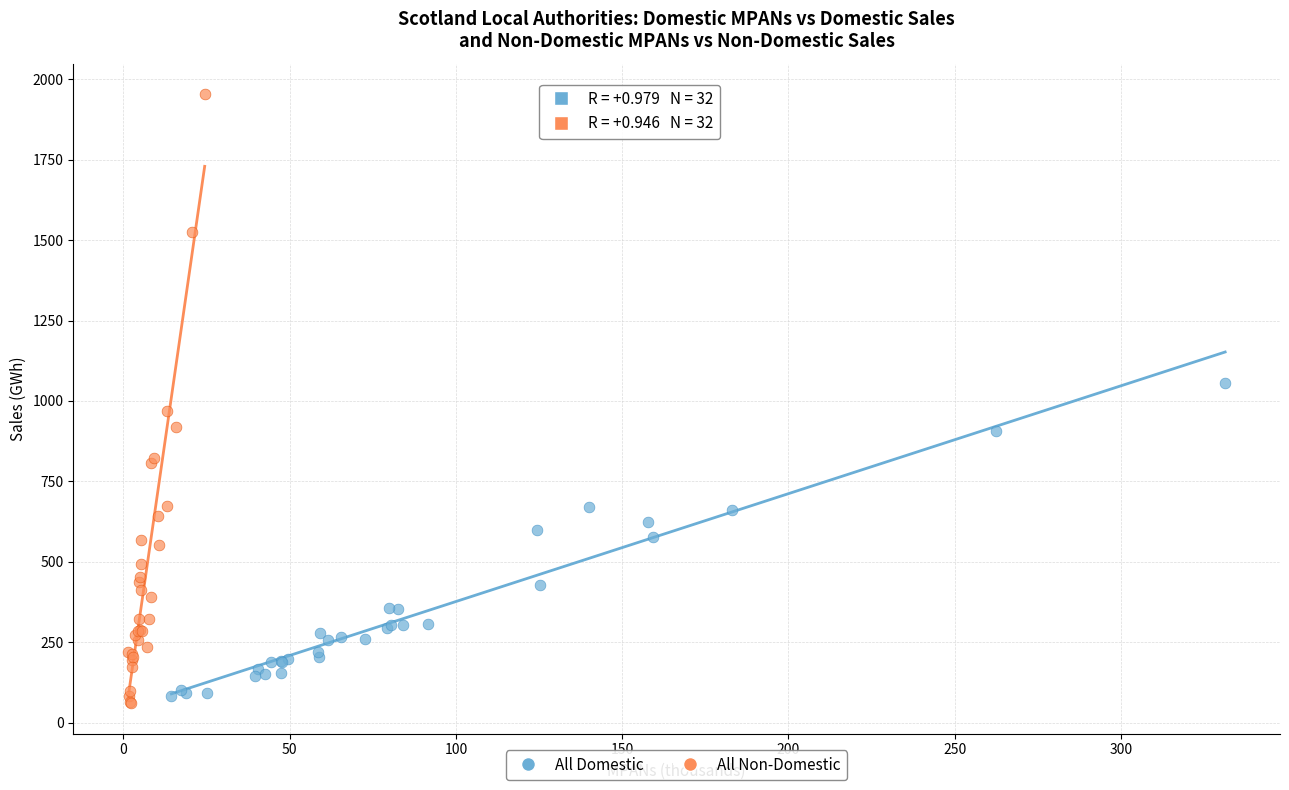

Which series has the widest spread of Y values?

All Non-Domestic